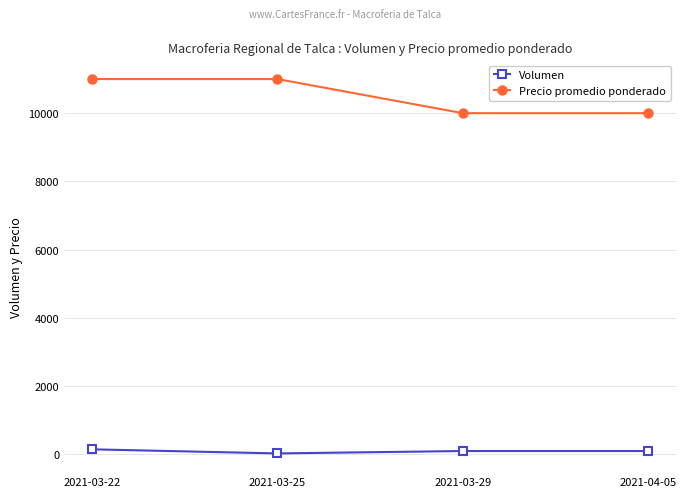

Is this an area chart (filled region under the line)?

No